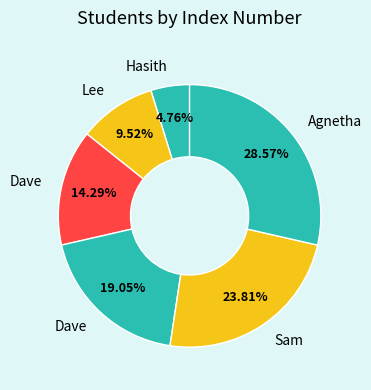

How many slices are in this pie chart?

6